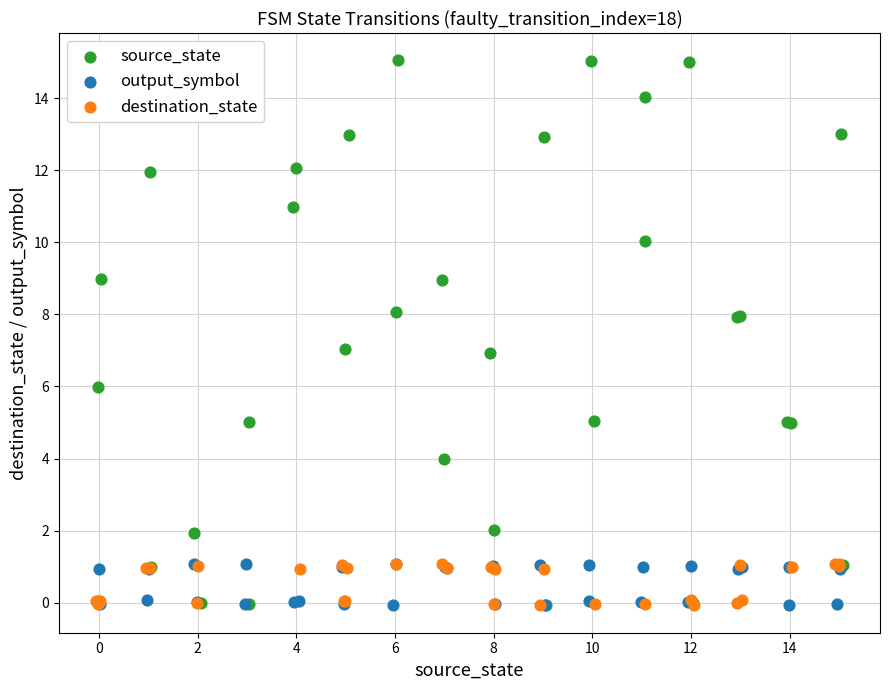

Which series contains the highest Y value?

source_state